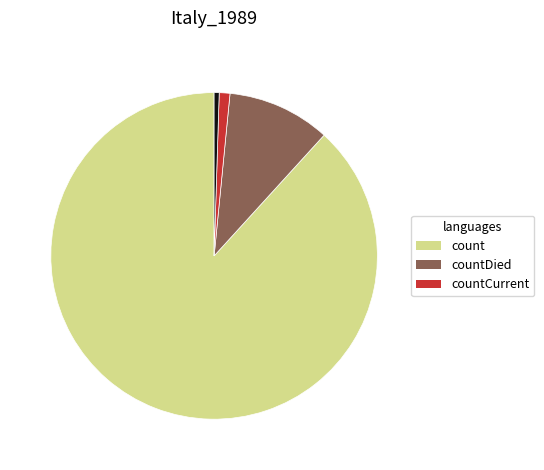

Is there any slice that represents more than half of the pie?

Yes